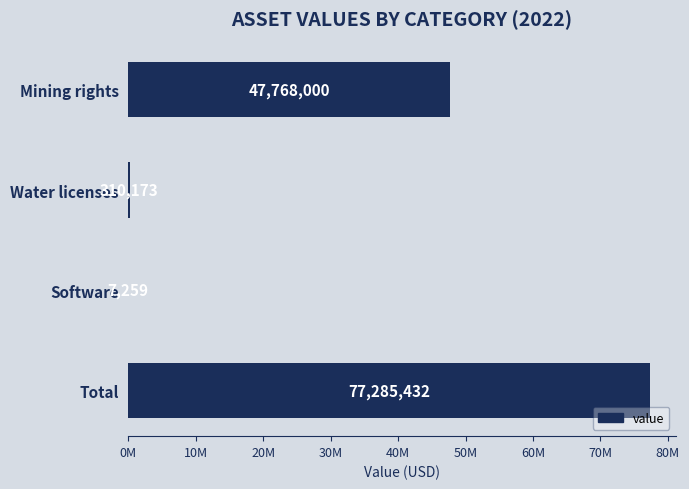

Are the bars horizontal?

Yes